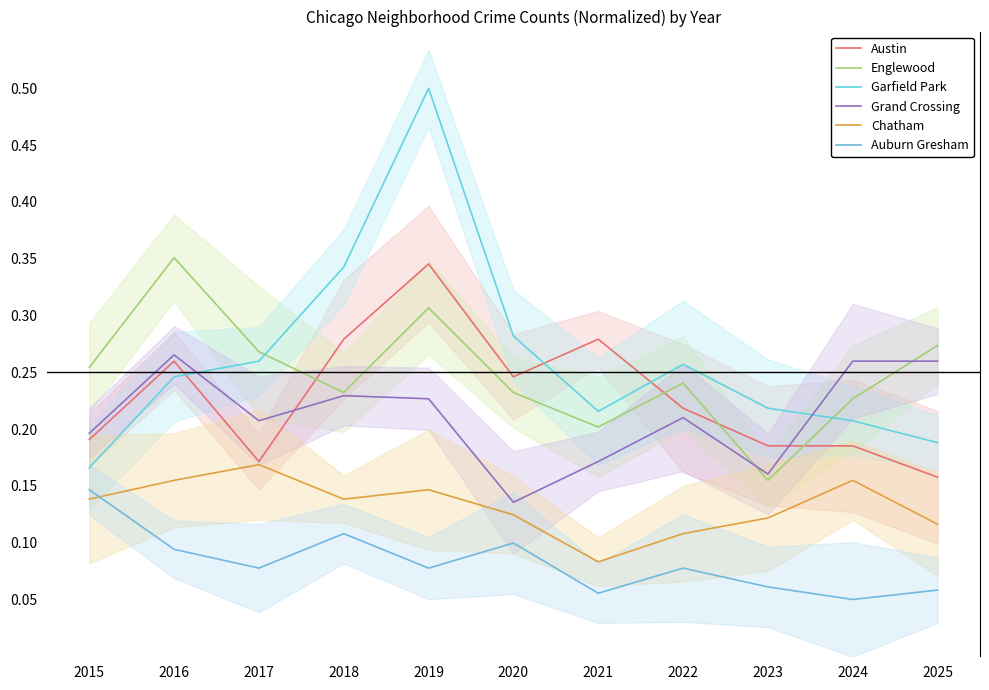

What value does the Chatham series have at 2025?

0.1